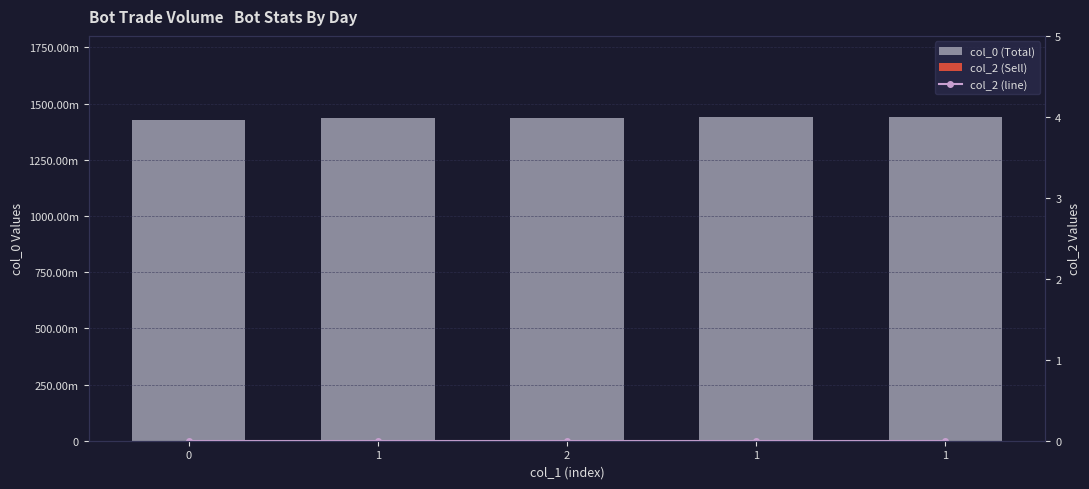

What are all the series names shown in the legend?

col_0 (Total), col_2 (Sell), col_2 (line)